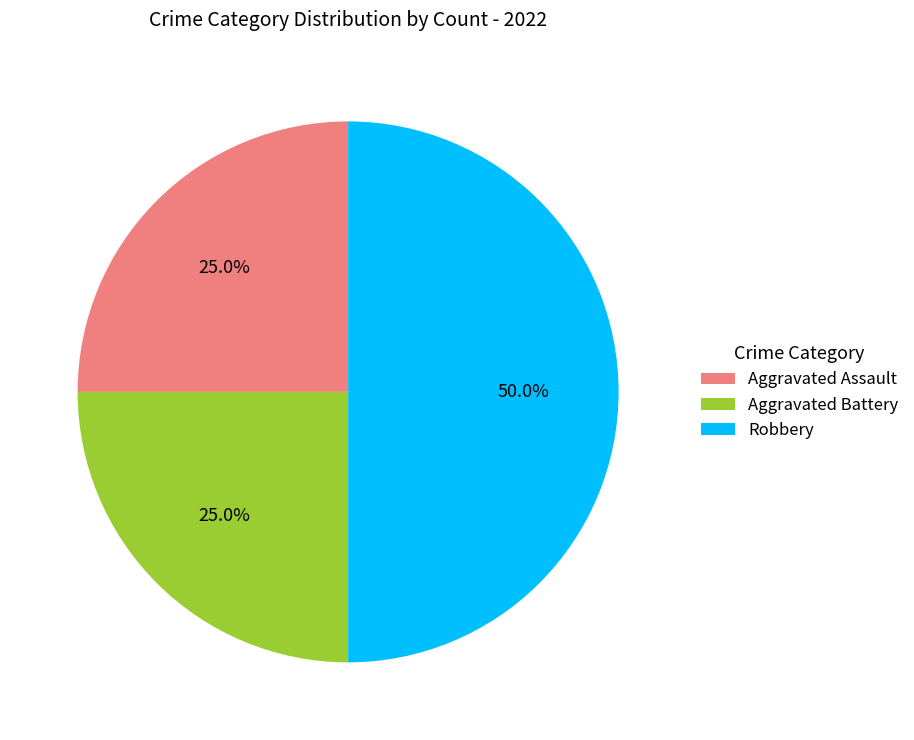

Does Aggravated Assault account for over 50% of the chart?

No